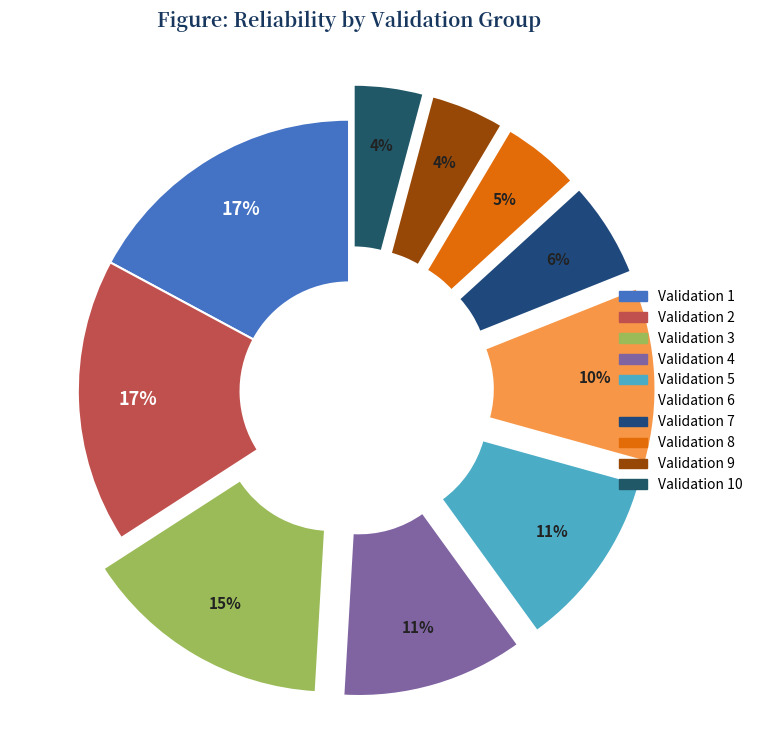

How many slices are in this pie chart?

10